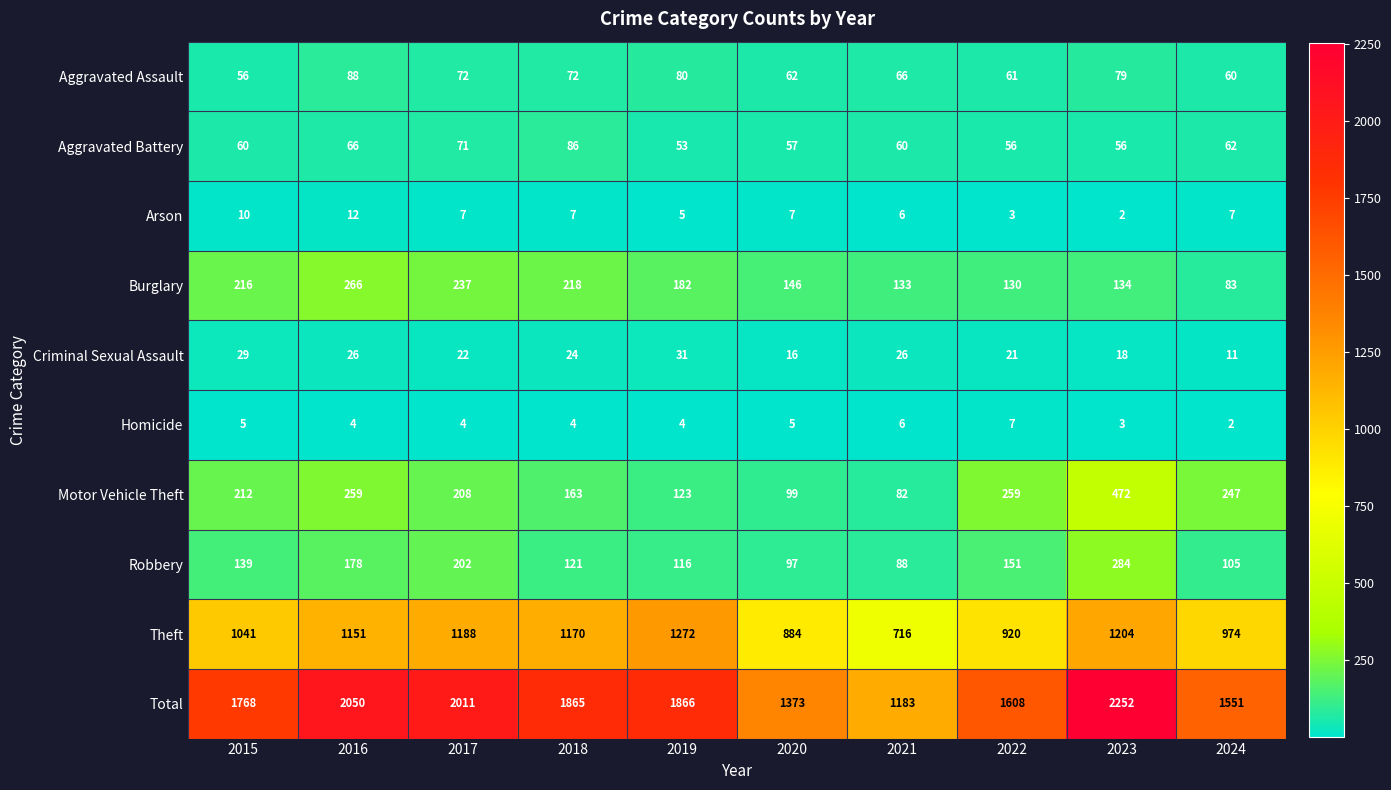

What is the spread (max minus min) of values at 2018?

1861